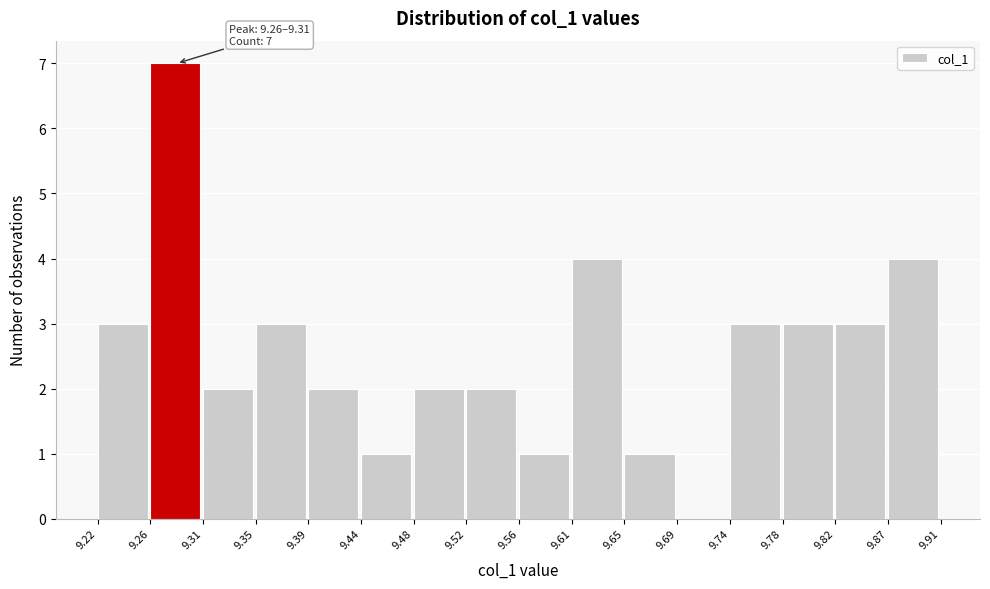

Over which range of the x-axis is the bar tallest?

9.26 to 9.31